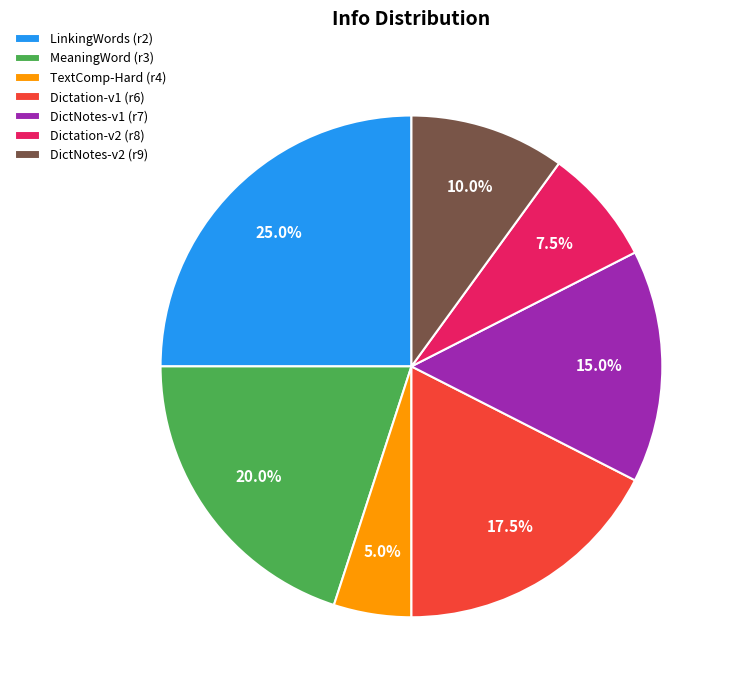

Which category has the biggest portion of the pie?

LinkingWords (r2)